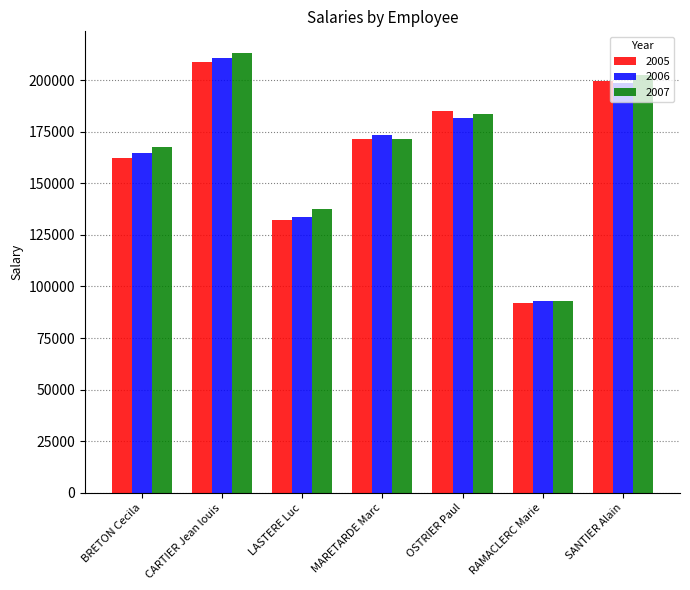

What is the maximum value shown in the chart?

212950